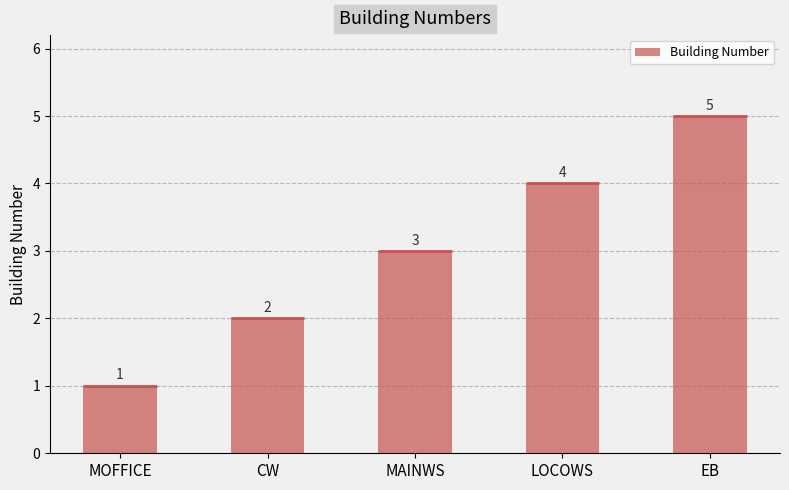

What is the sum of all values?

15